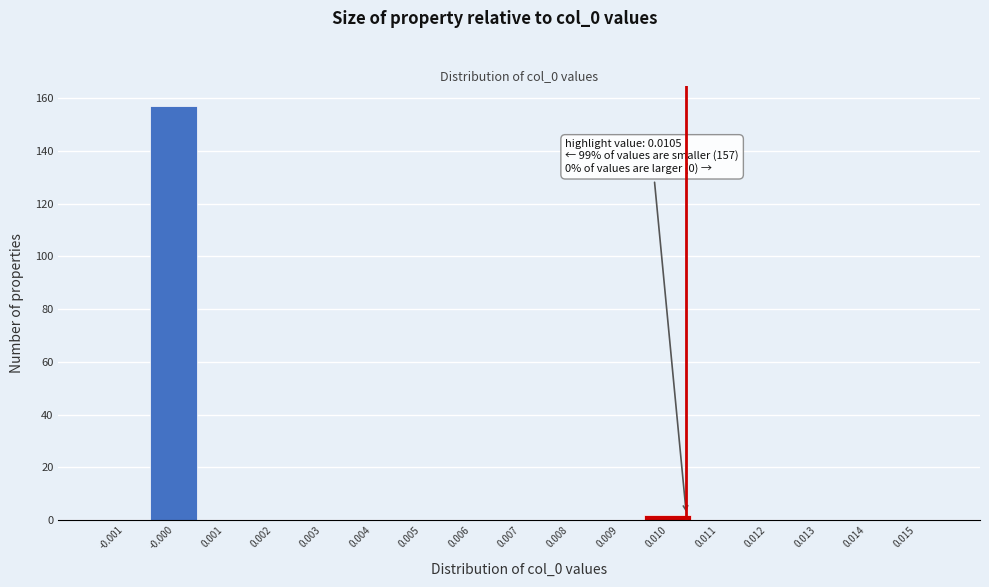

Reading left to right, extract all data points from this chart.

-0.001=0	-0.000=157	0.001=0	0.002=0	0.003=0	0.004=0	0.005=0	0.006=0	0.007=0	0.008=0	0.009=0	0.010=2	0.011=0	0.012=0	0.013=0	0.014=0	0.015=0